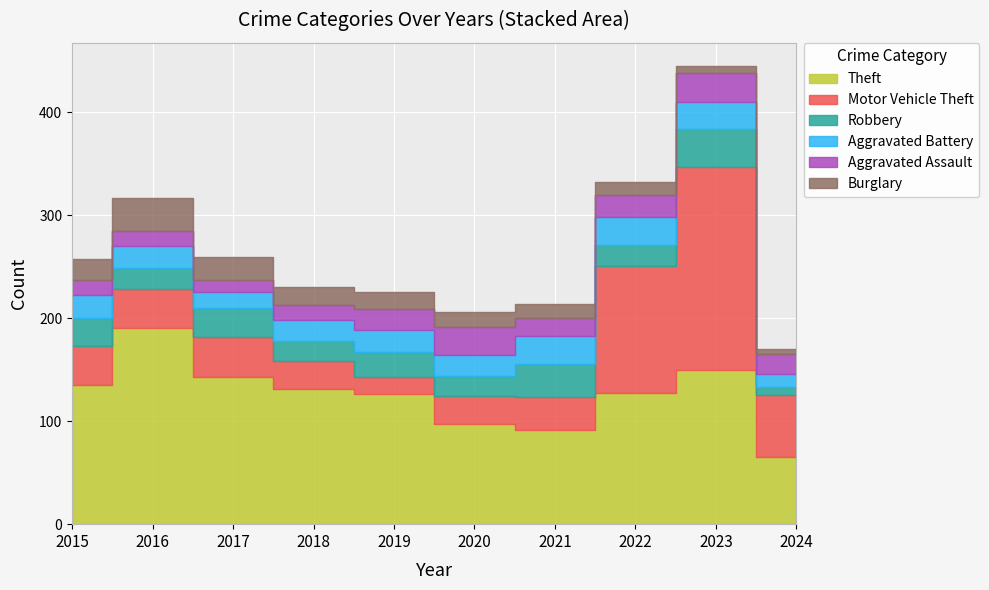

Is it true that Motor Vehicle Theft equals 49 at 2021?

False